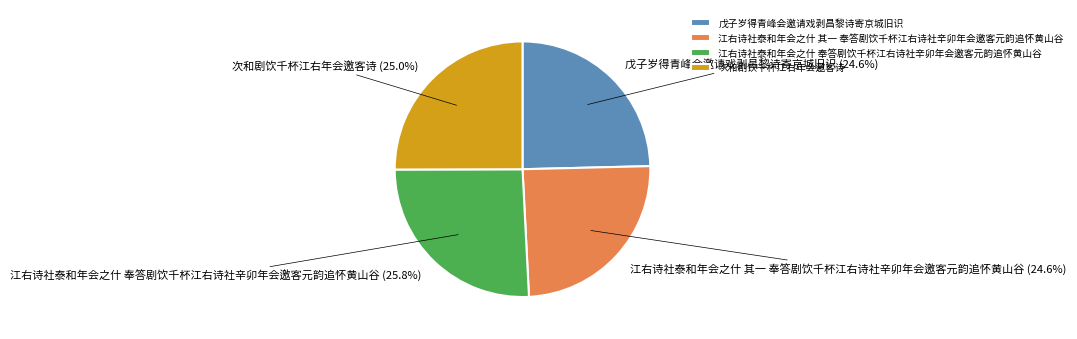

What is the total percentage of 戊子岁得青峰会邀请戏剥昌黎诗寄京城旧识 and 江右诗社泰和年会之什 奉答剧饮千杯江右诗社辛卯年会邀客元韵追怀黄山谷?

50.4%